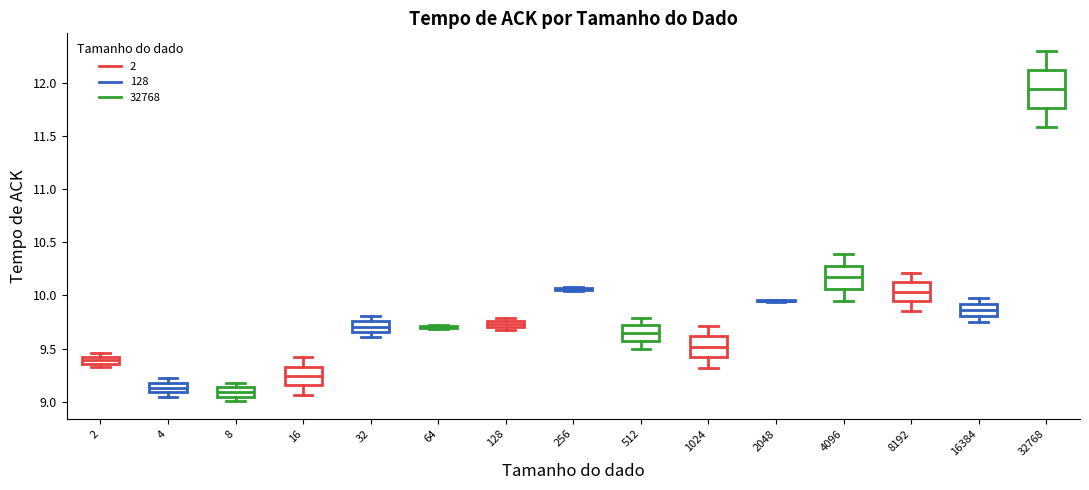

Where does the lower whisker of the box at x = 16384 end on the y-axis? The values are not printed on the chart, so give them approximately, as read against the axis.

9.75